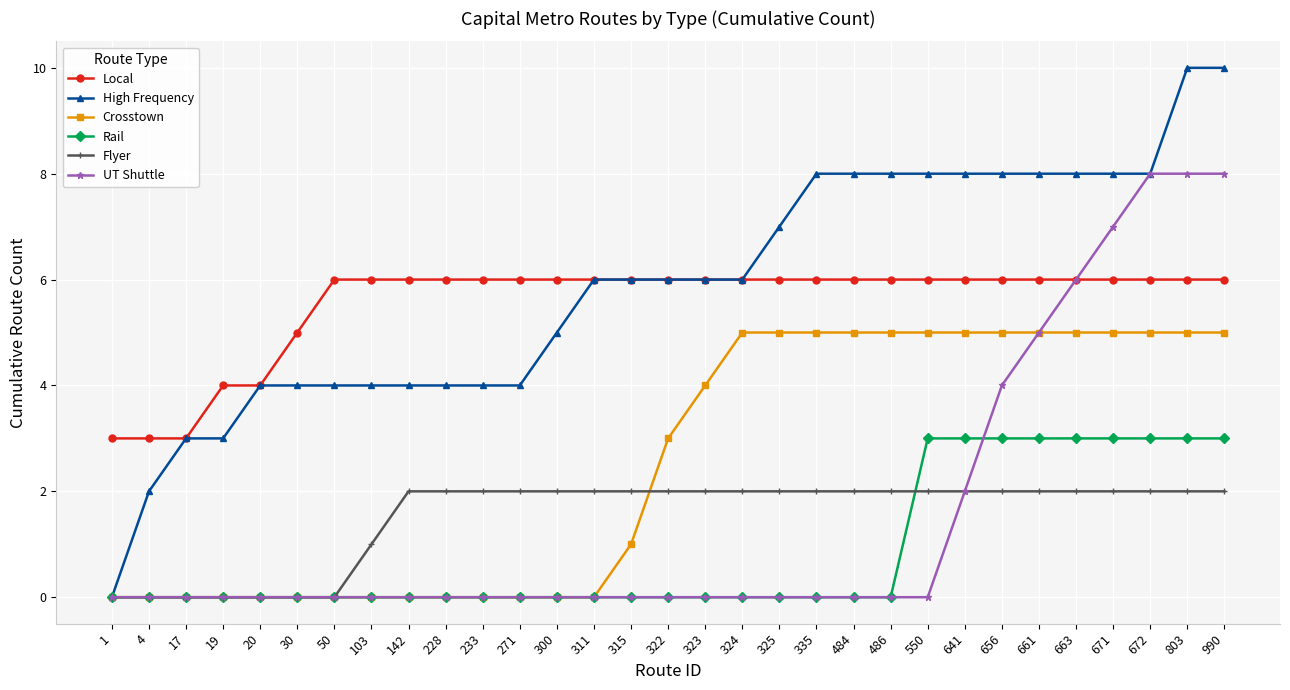

Reading left to right, list all the values displayed in this chart.

Local: 3	3	3	4	4	5	6	6	6	6	6	6	6	6	6	6	6	6	6	6	6	6	6	6	6	6	6	6	6	6	6
High Frequency: 0	2	3	3	4	4	4	4	4	4	4	4	5	6	6	6	6	6	7	8	8	8	8	8	8	8	8	8	8	10	10
Crosstown: 0	0	0	0	0	0	0	0	0	0	0	0	0	0	1	3	4	5	5	5	5	5	5	5	5	5	5	5	5	5	5
Rail: 0	0	0	0	0	0	0	0	0	0	0	0	0	0	0	0	0	0	0	0	0	0	3	3	3	3	3	3	3	3	3
Flyer: 0	0	0	0	0	0	0	1	2	2	2	2	2	2	2	2	2	2	2	2	2	2	2	2	2	2	2	2	2	2	2
UT Shuttle: 0	0	0	0	0	0	0	0	0	0	0	0	0	0	0	0	0	0	0	0	0	0	0	2	4	5	6	7	8	8	8